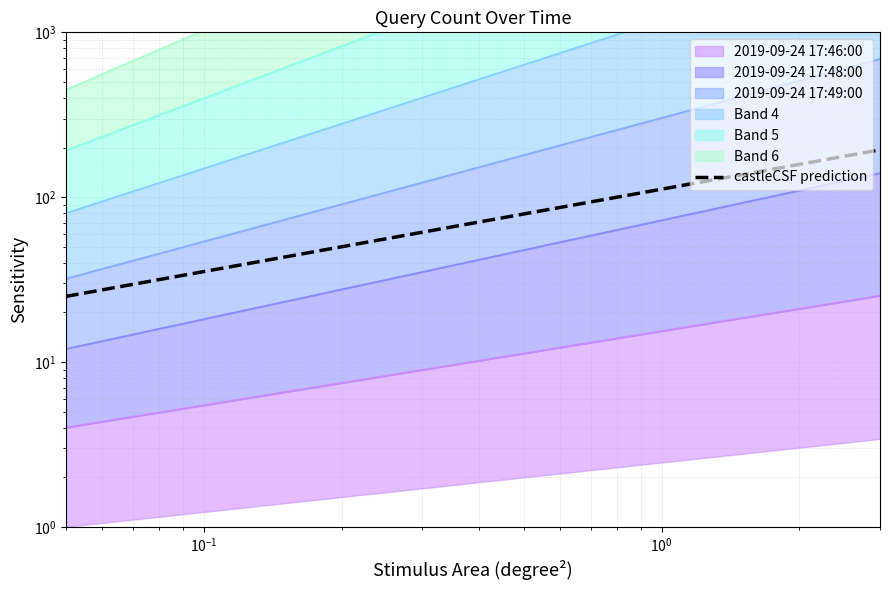

Which has a higher value, $\mathdefault{10^{-2}}$ or $\mathdefault{10^{-3}}$?

$\mathdefault{10^{-2}}$